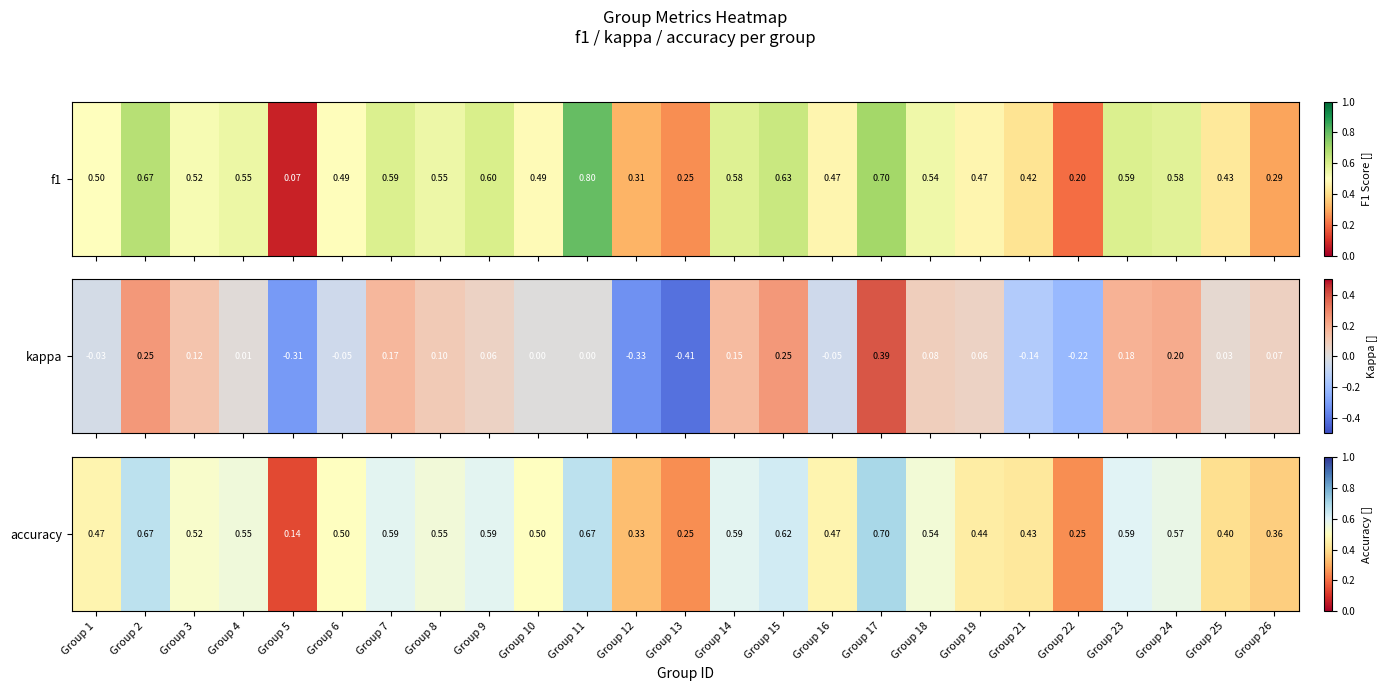

The chart shows a value of 0.2 at Group 13. True or false?

True